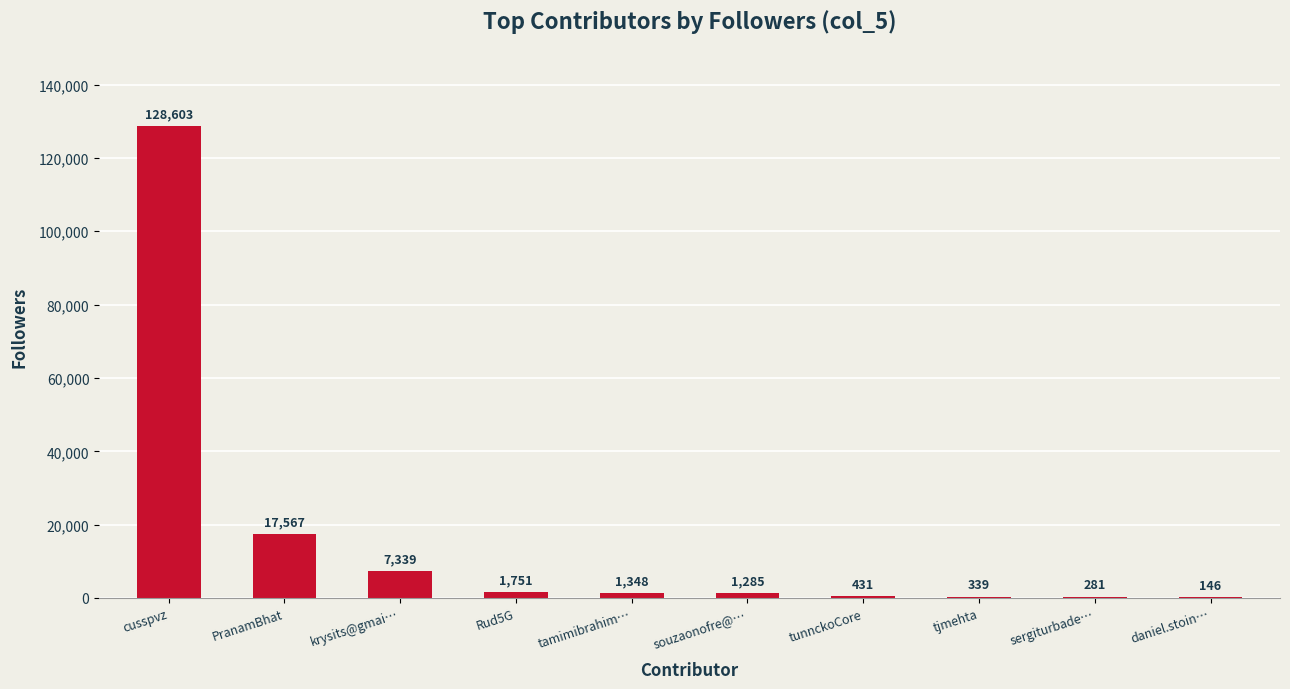

At which label is the value closest to 64374?

PranamBhat